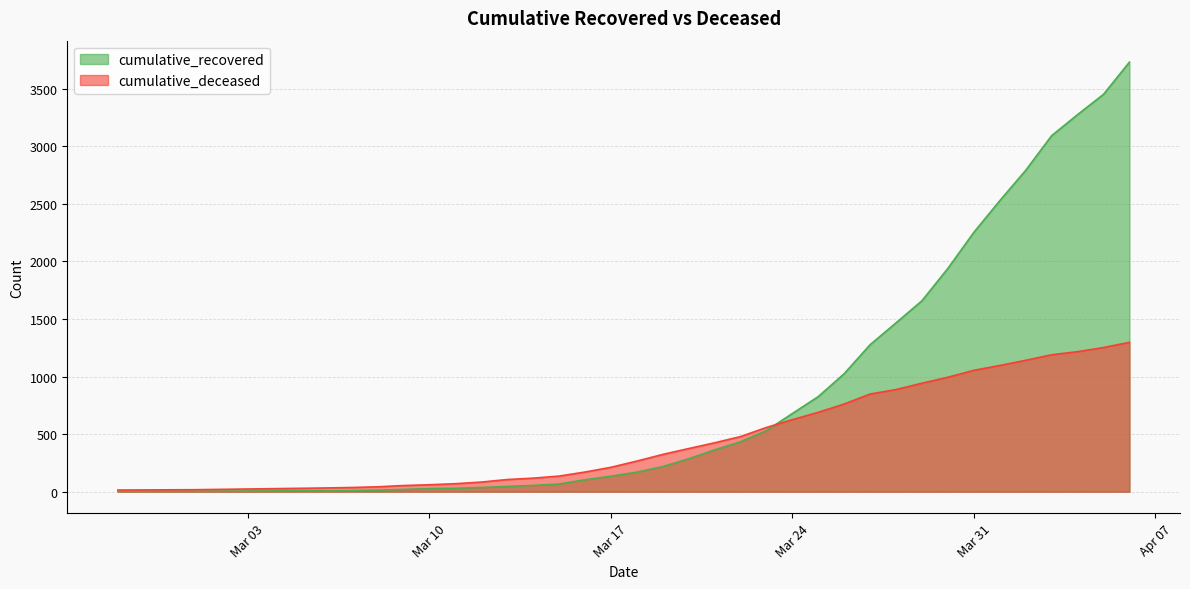

True or false: cumulative_recovered has a value of 109 at 2020-03-20.

False